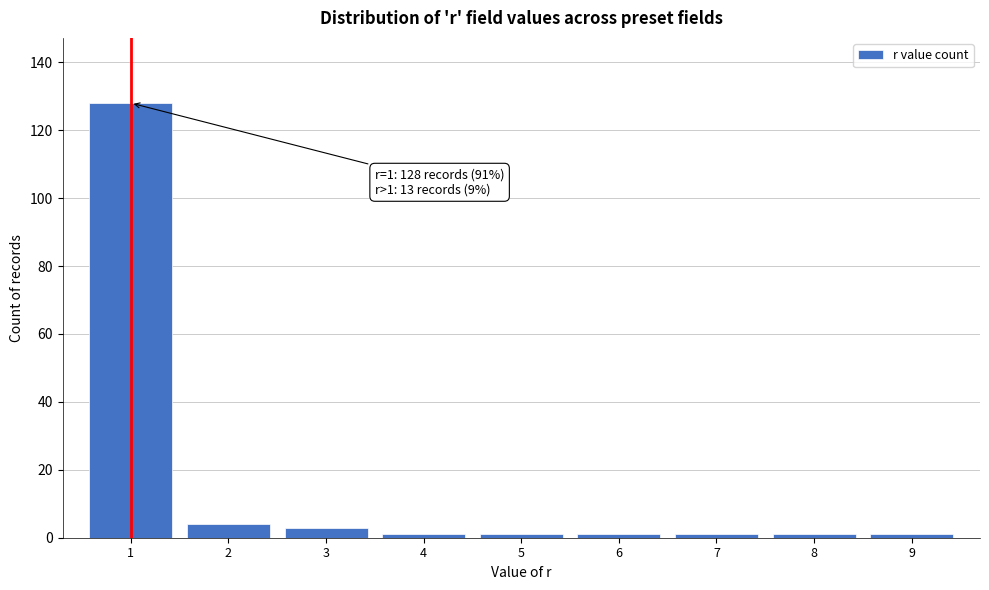

Reading left to right, list all the values displayed in this chart.

1=128	2=4	3=3	4=1	5=1	6=1	7=1	8=1	9=1